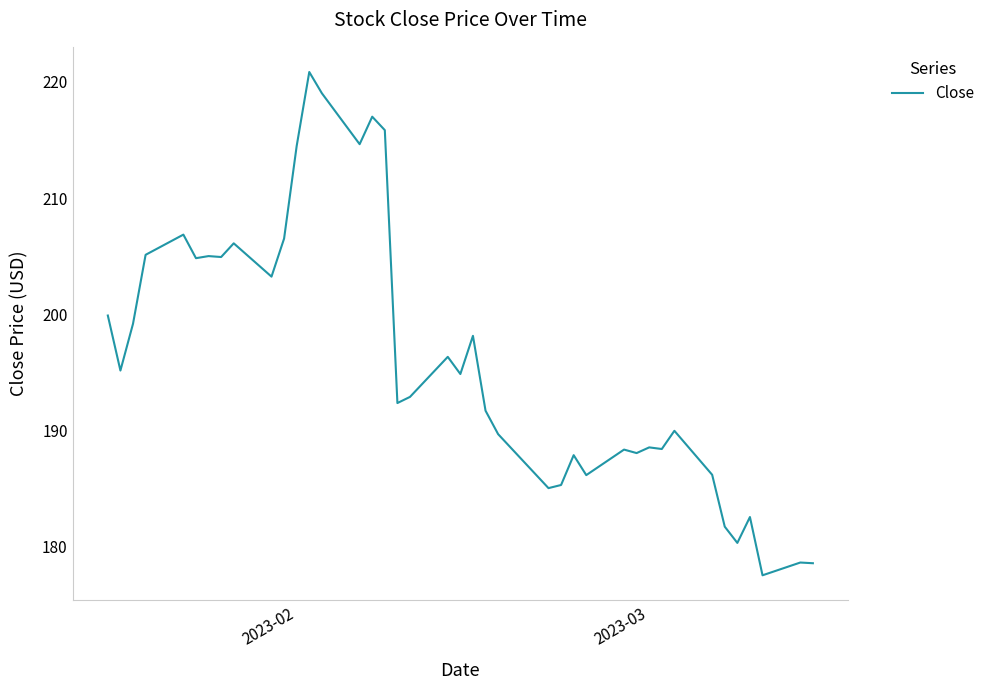

What is the minimum value shown in the chart?

177.5